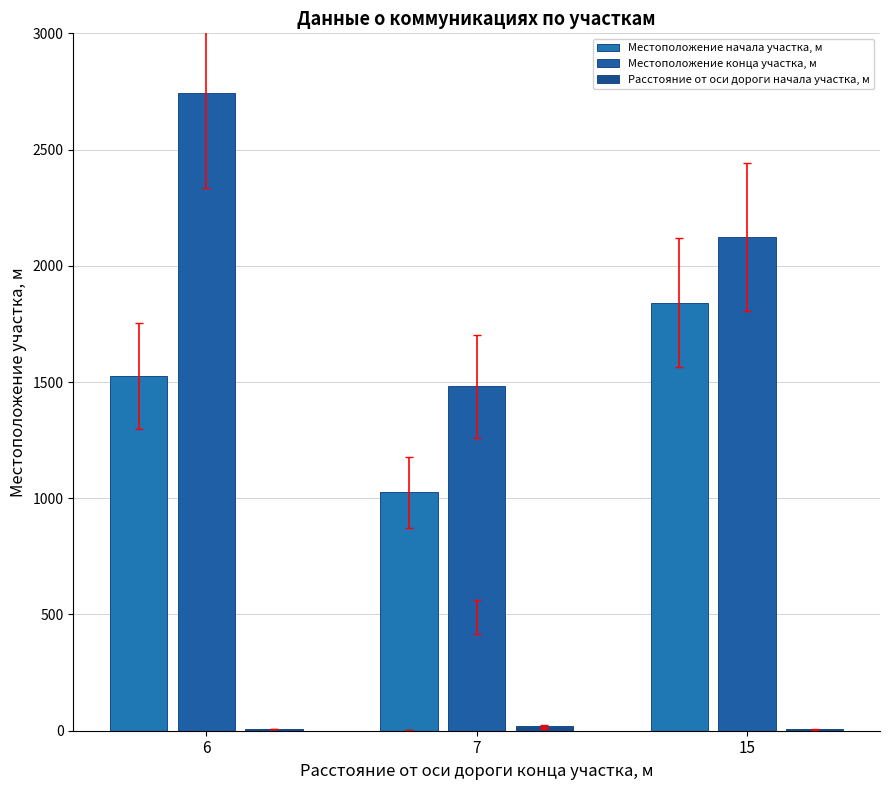

List the series in order of their overall mean, lowest first.

Расстояние от оси дороги начала участка, м, Местоположение начала участка, м, Местоположение конца участка, м